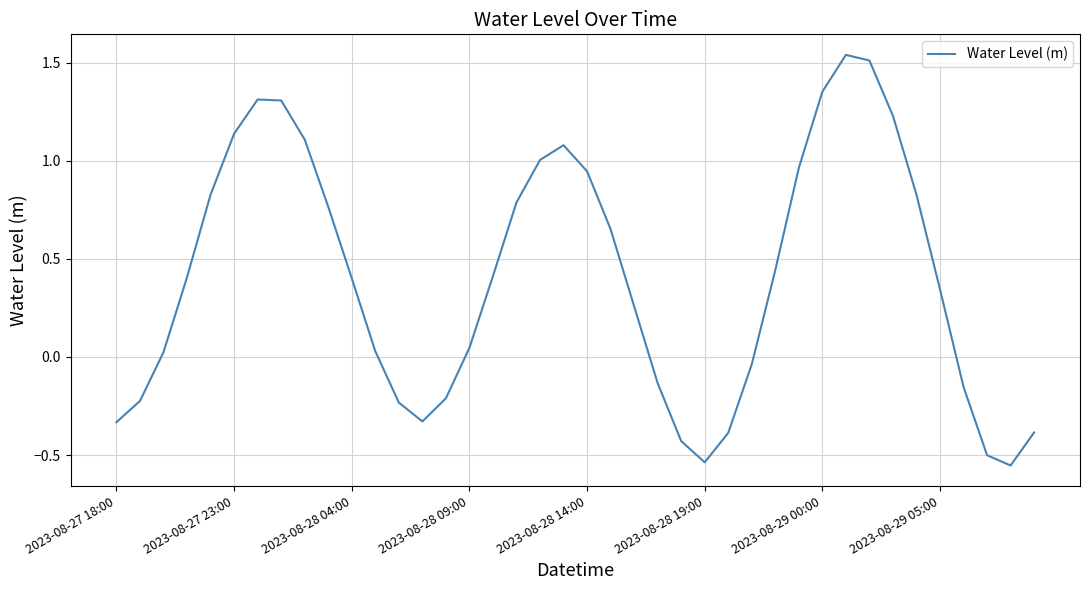

What is the difference between the maximum and minimum values?

2.1